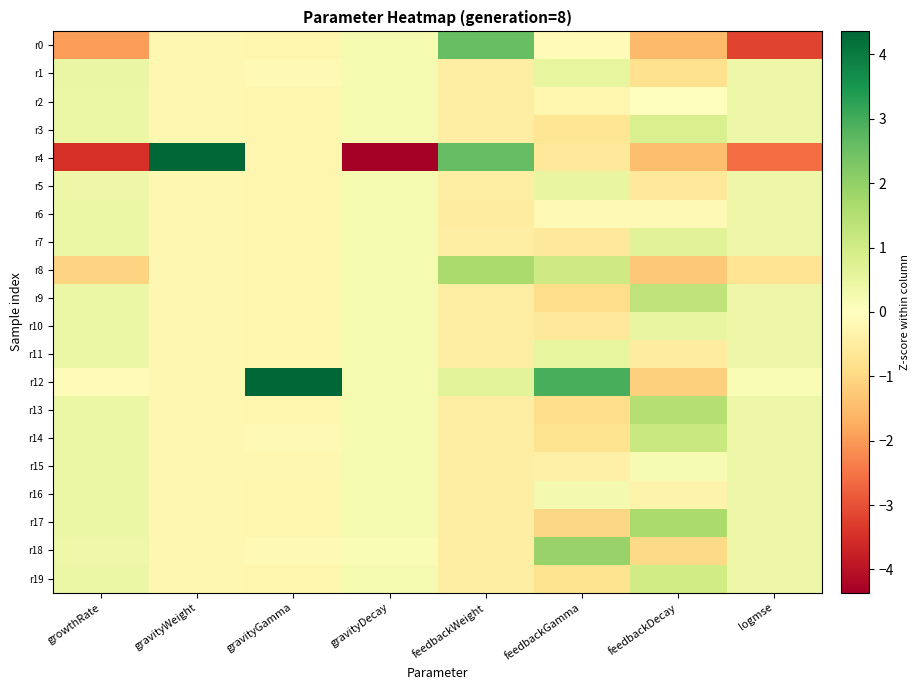

How many distinct data groups are displayed?

20